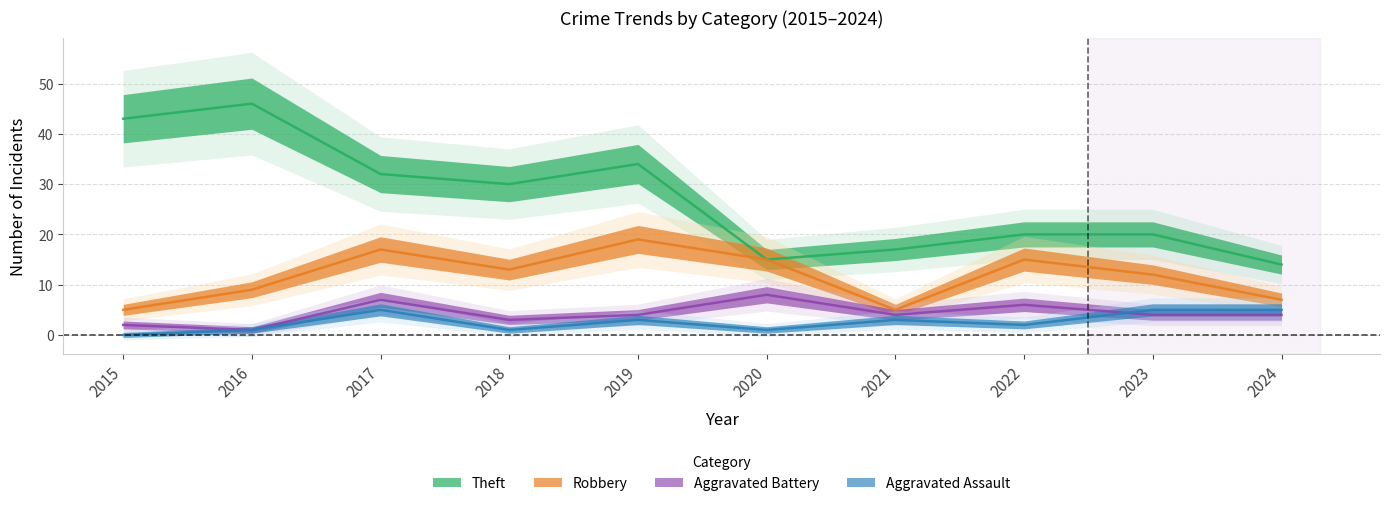

Count the number of data series in this chart.

4